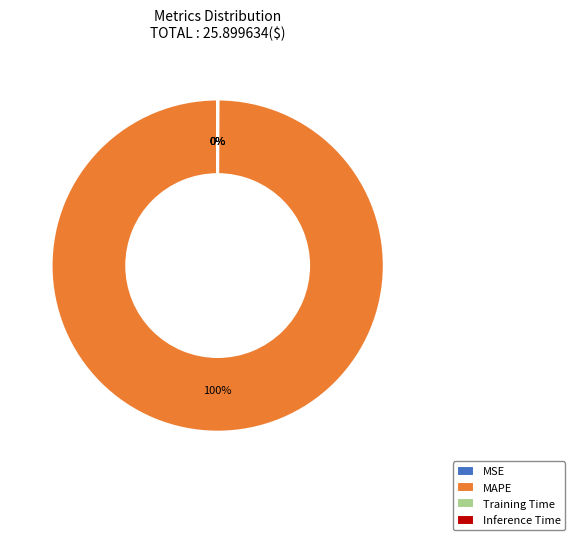

To the nearest percent, what portion does MAPE represent?

100%